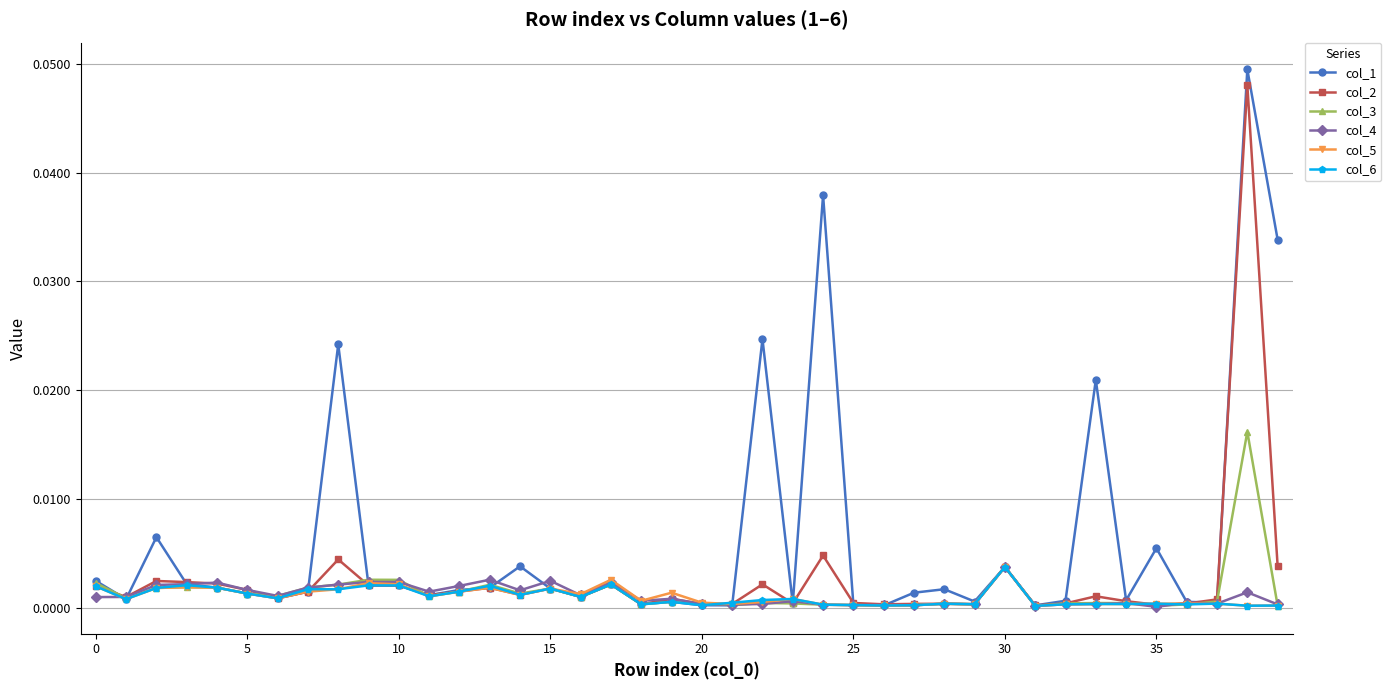

What are all the series names shown in the legend?

col_1, col_2, col_3, col_4, col_5, col_6